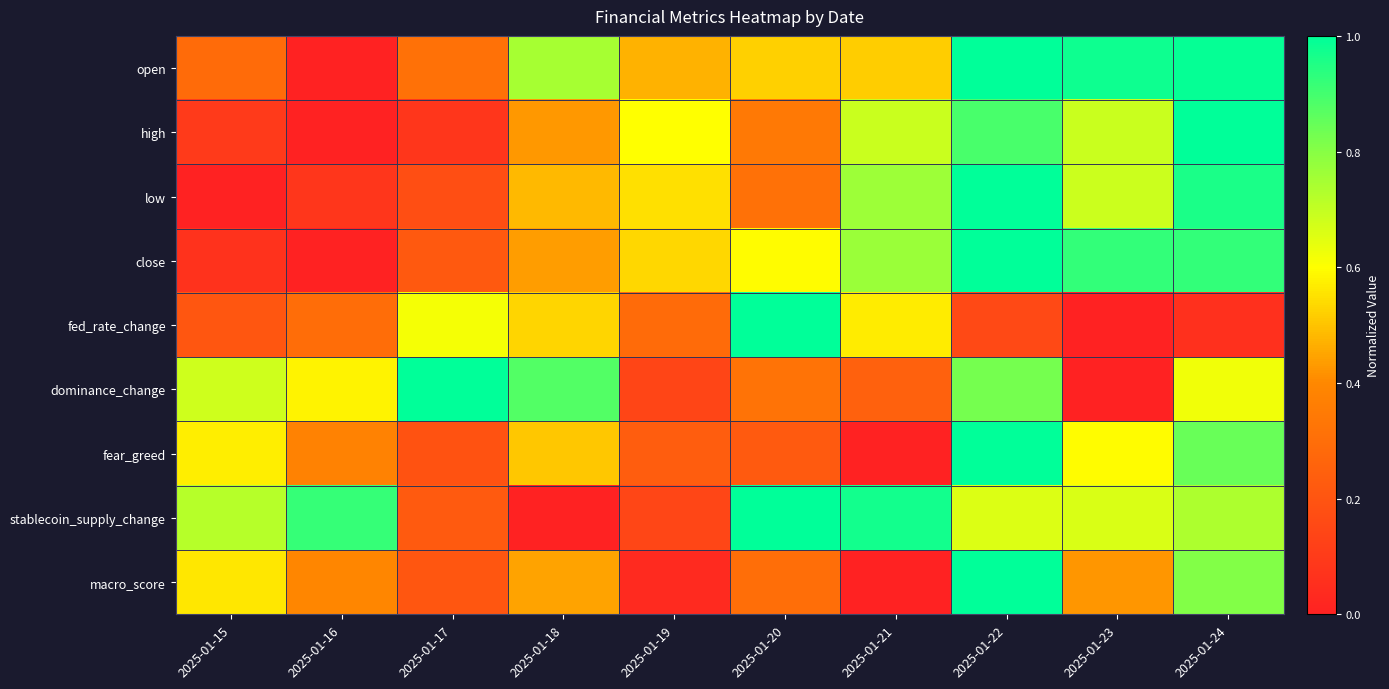

Reading left to right, extract all data points from this chart.

open: 2025-01-15=0.3	2025-01-16=0.0	2025-01-17=0.3	2025-01-18=0.7	2025-01-19=0.5	2025-01-20=0.5	2025-01-21=0.5	2025-01-22=1.0	2025-01-23=1.0	2025-01-24=1.0
high: 2025-01-15=0.1	2025-01-16=0.0	2025-01-17=0.1	2025-01-18=0.4	2025-01-19=0.6	2025-01-20=0.3	2025-01-21=0.7	2025-01-22=0.9	2025-01-23=0.7	2025-01-24=1.0
low: 2025-01-15=0.0	2025-01-16=0.1	2025-01-17=0.2	2025-01-18=0.5	2025-01-19=0.5	2025-01-20=0.3	2025-01-21=0.8	2025-01-22=1.0	2025-01-23=0.7	2025-01-24=1.0
close: 2025-01-15=0.1	2025-01-16=0.0	2025-01-17=0.2	2025-01-18=0.4	2025-01-19=0.5	2025-01-20=0.6	2025-01-21=0.8	2025-01-22=1.0	2025-01-23=0.9	2025-01-24=0.9
fed_rate_change: 2025-01-15=0.2	2025-01-16=0.3	2025-01-17=0.6	2025-01-18=0.5	2025-01-19=0.3	2025-01-20=1.0	2025-01-21=0.6	2025-01-22=0.2	2025-01-23=0.0	2025-01-24=0.1
dominance_change: 2025-01-15=0.7	2025-01-16=0.6	2025-01-17=1.0	2025-01-18=0.9	2025-01-19=0.1	2025-01-20=0.3	2025-01-21=0.2	2025-01-22=0.8	2025-01-23=0.0	2025-01-24=0.6
fear_greed: 2025-01-15=0.6	2025-01-16=0.4	2025-01-17=0.2	2025-01-18=0.5	2025-01-19=0.2	2025-01-20=0.2	2025-01-21=0.0	2025-01-22=1.0	2025-01-23=0.6	2025-01-24=0.8
stablecoin_supply_change: 2025-01-15=0.7	2025-01-16=0.9	2025-01-17=0.2	2025-01-18=0.0	2025-01-19=0.1	2025-01-20=1.0	2025-01-21=1.0	2025-01-22=0.7	2025-01-23=0.7	2025-01-24=0.7
macro_score: 2025-01-15=0.6	2025-01-16=0.4	2025-01-17=0.2	2025-01-18=0.4	2025-01-19=0.0	2025-01-20=0.3	2025-01-21=0.0	2025-01-22=1.0	2025-01-23=0.4	2025-01-24=0.8